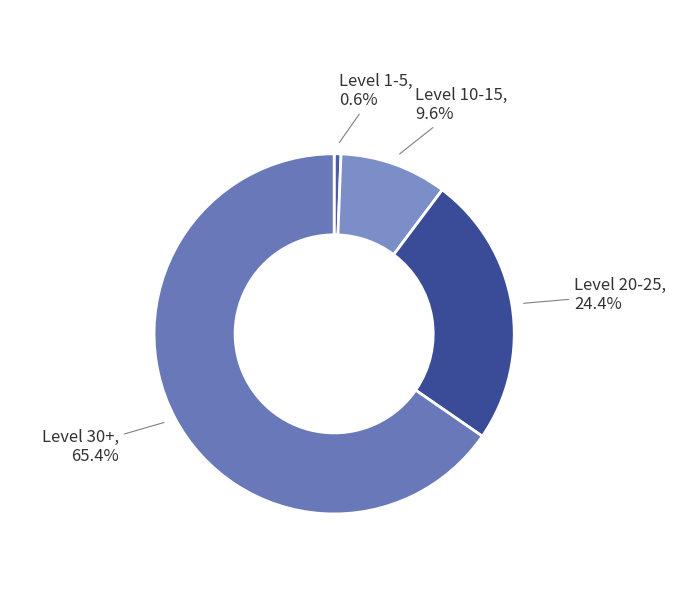

Rank the categories by value from highest to lowest.

Level 30+, Level 20-25, Level 10-15, Level 1-5